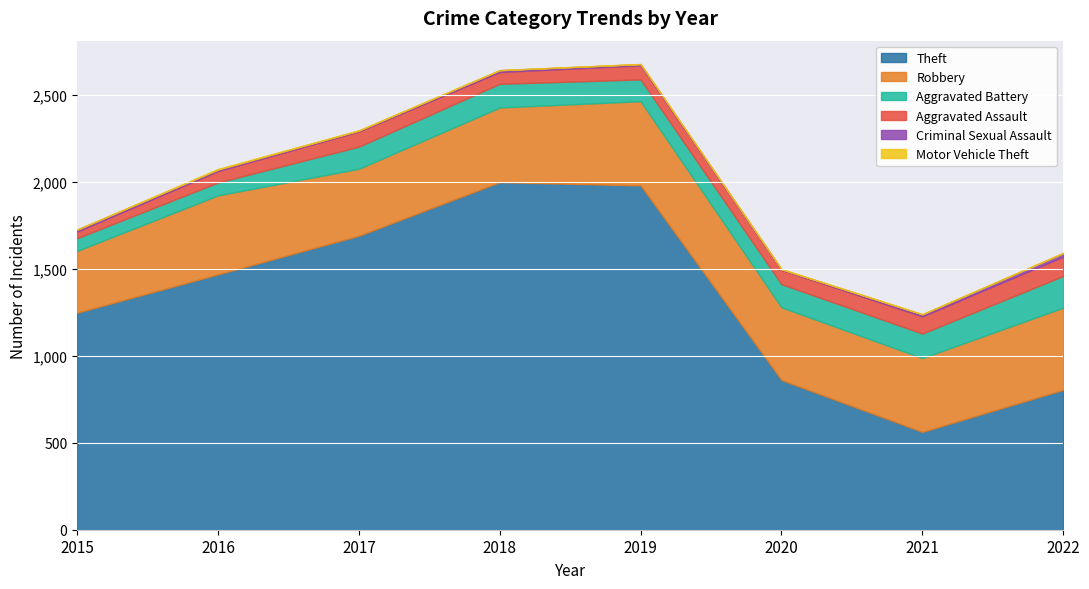

What is the difference between the second highest and minimum values in the Theft series?

1416